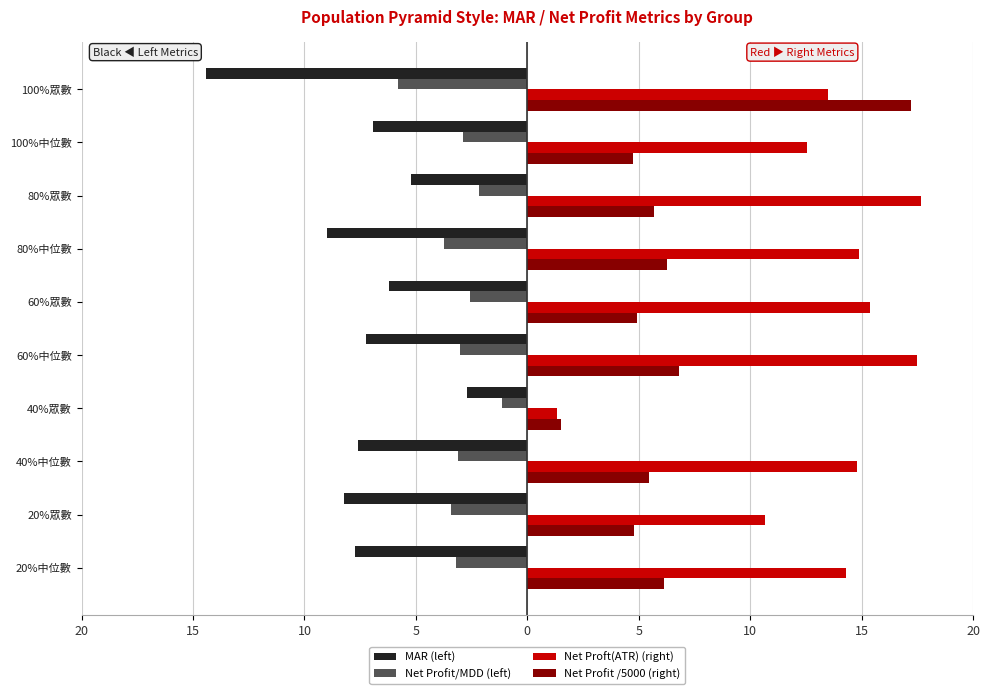

What is the difference between the maximum and second lowest values in the Net Proft(ATR) (right) series?

7.0